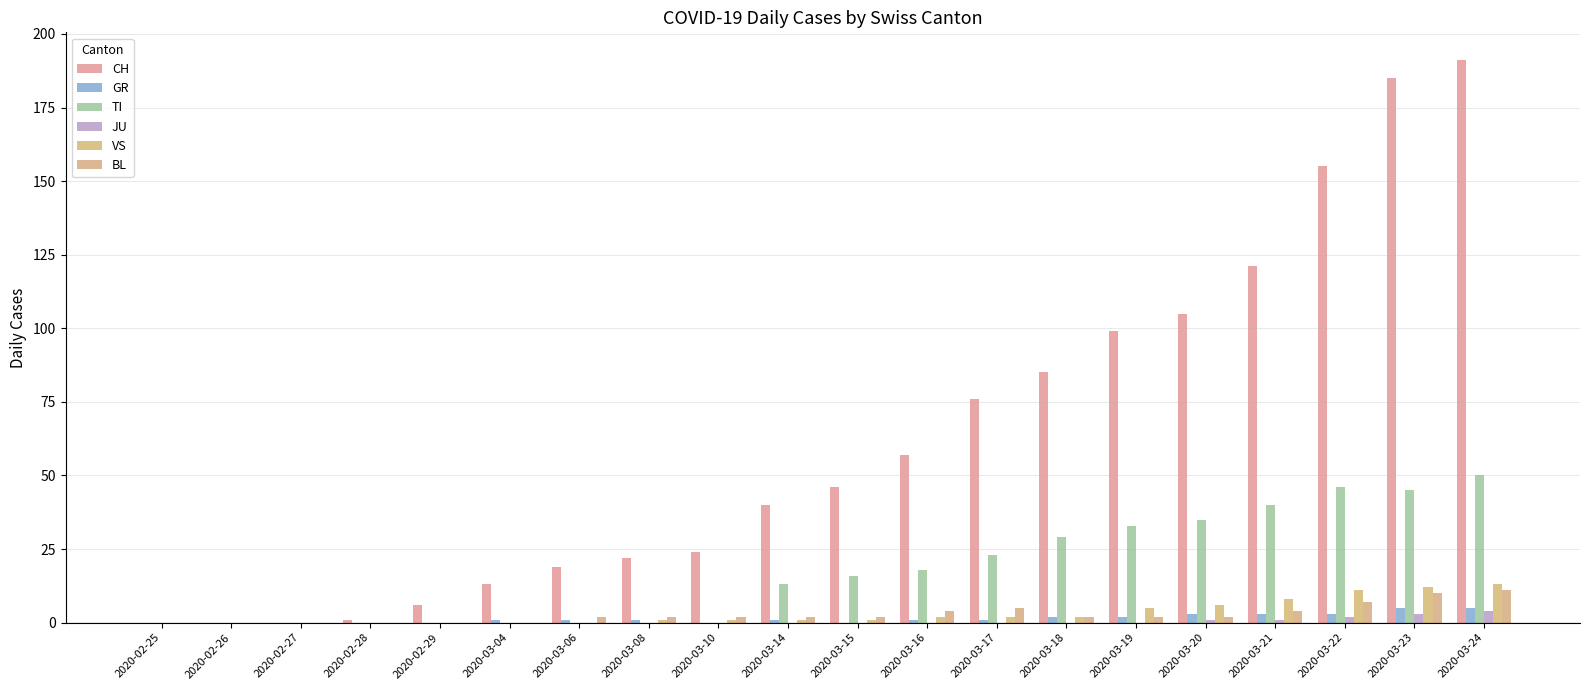

Reading left to right, what are all the values shown in this chart?

CH: 0	0	0	1	6	13	19	22	24	40	46	57	76	85	99	105	121	155	185	191
GR: 0	0	0	0	0	1	1	1	0	1	0	1	1	2	2	3	3	3	5	5
TI: 0	0	0	0	0	0	0	0	0	13	16	18	23	29	33	35	40	46	45	50
JU: 0	0	0	0	0	0	0	0	0	0	0	0	0	0	0	1	1	2	3	4
VS: 0	0	0	0	0	0	0	1	1	1	1	2	2	2	5	6	8	11	12	13
BL: 0	0	0	0	0	0	2	2	2	2	2	4	5	2	2	2	4	7	10	11